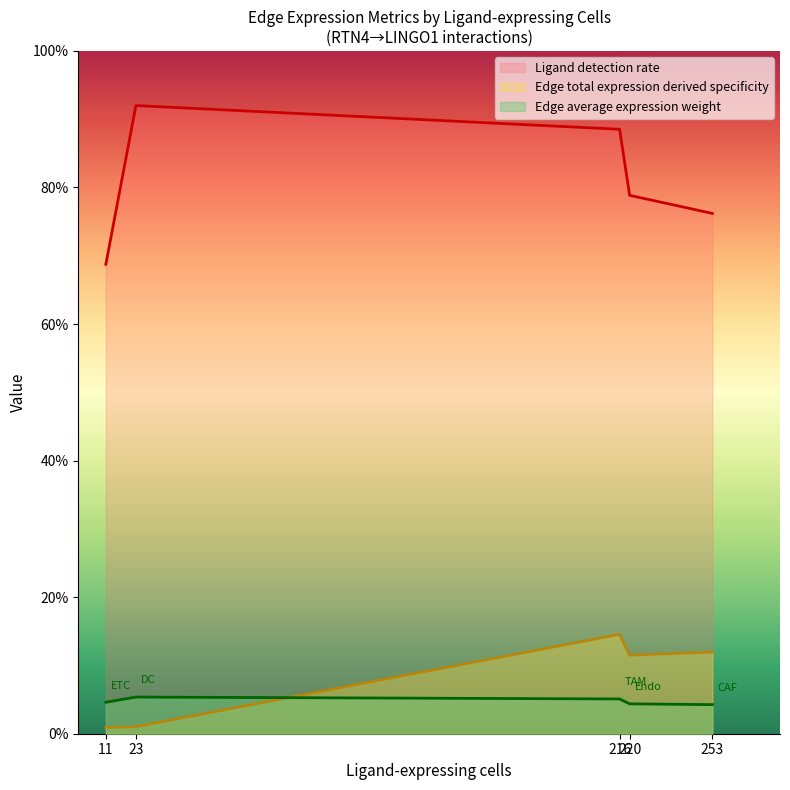

Is it true that Ligand detection rate equals 1.4 at 216?

False